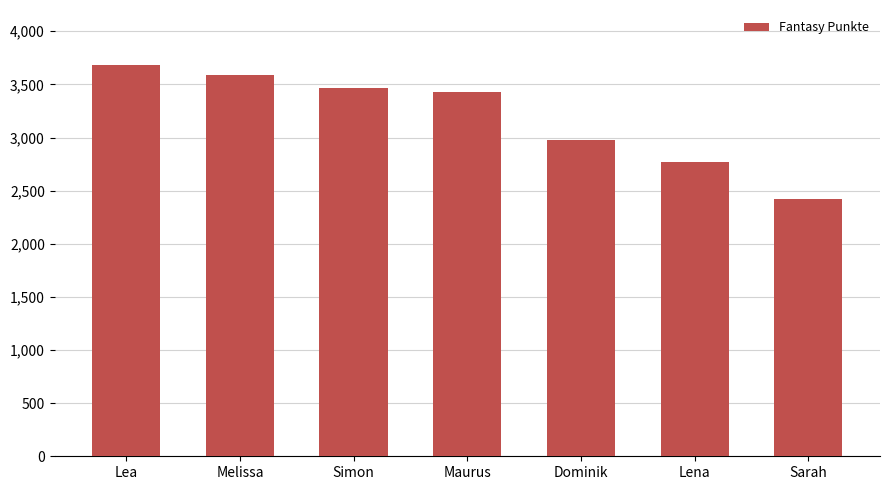

At which category does the chart reach its minimum across all series?

Sarah